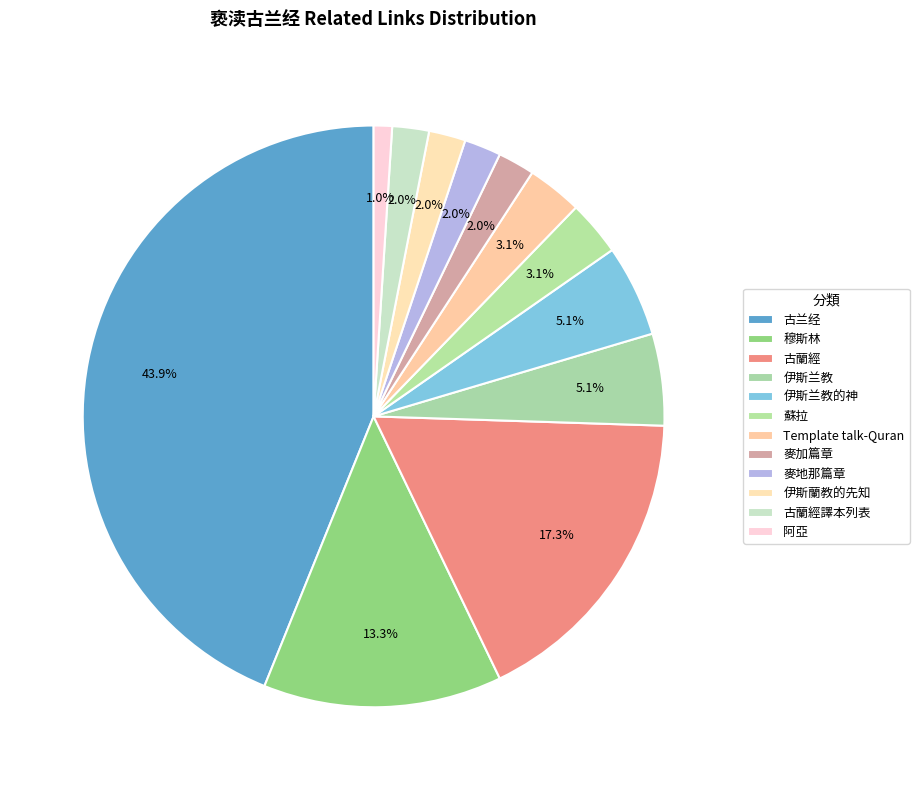

Count the number of slices in the pie.

12